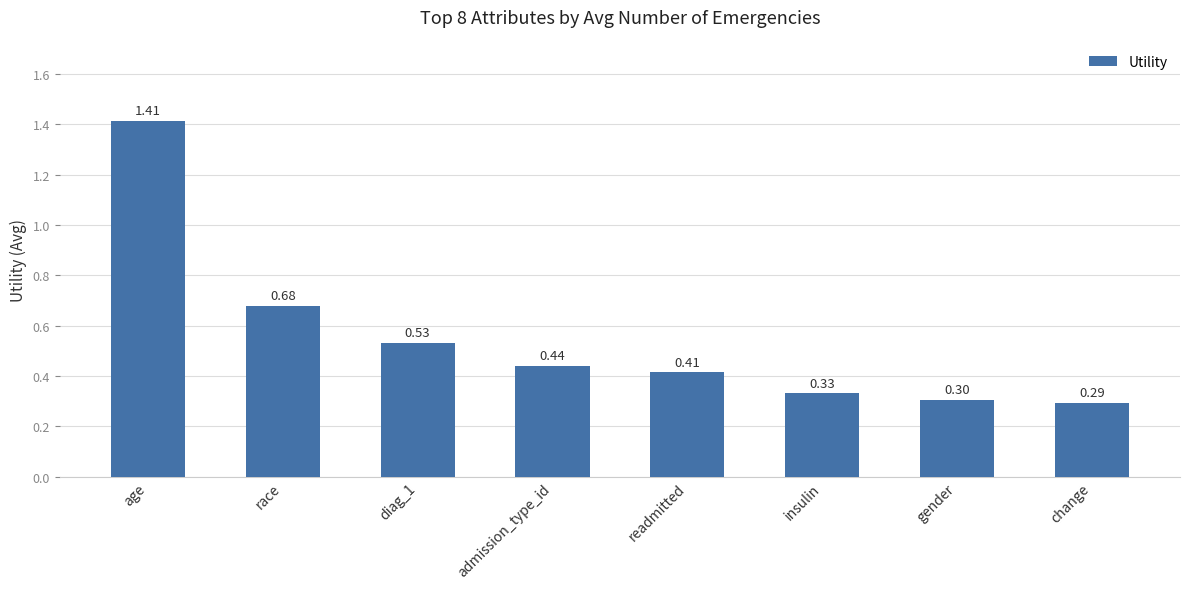

Rank the categories by value from lowest to highest.

change, gender, insulin, readmitted, admission_type_id, diag_1, race, age